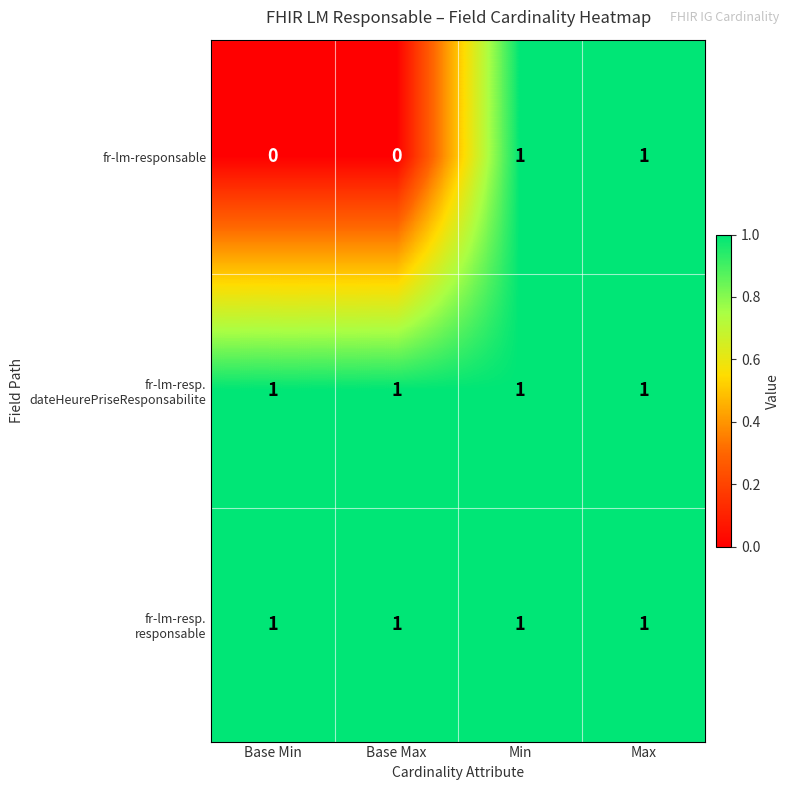

Between Base Min and Min, which series saw the biggest shift?

fr-lm-responsable